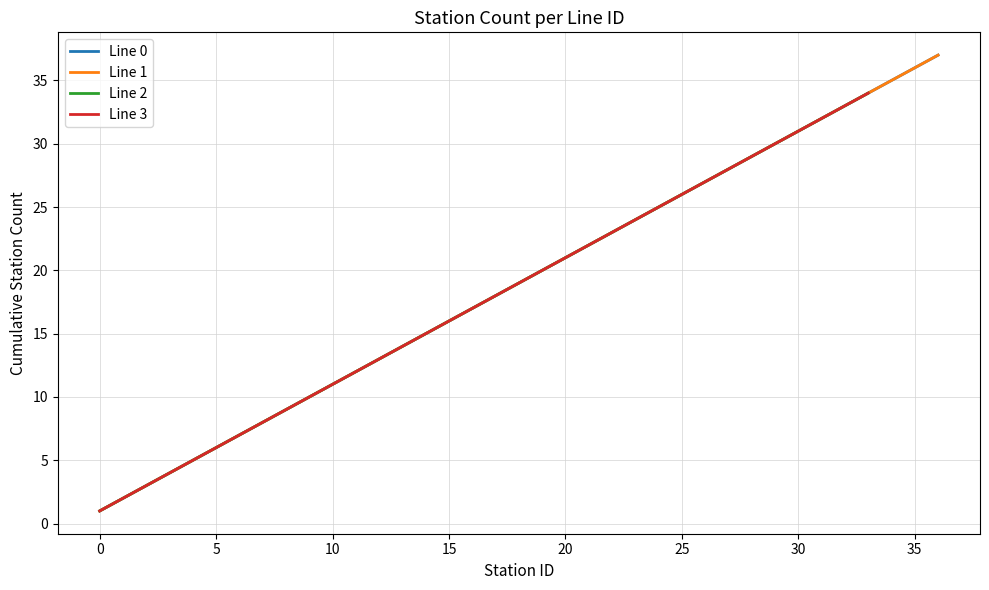

The value of Line 1 at 22 is 11. True or false?

False